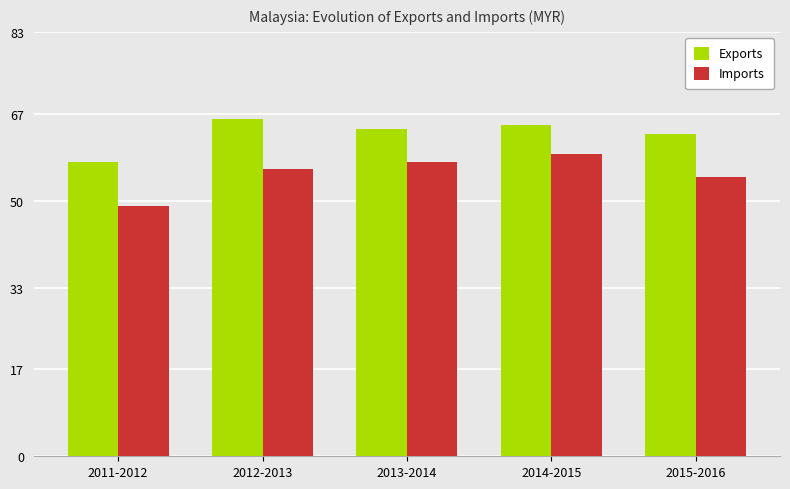

What is the value of the Imports bar at the 4th from the left?

59162.8